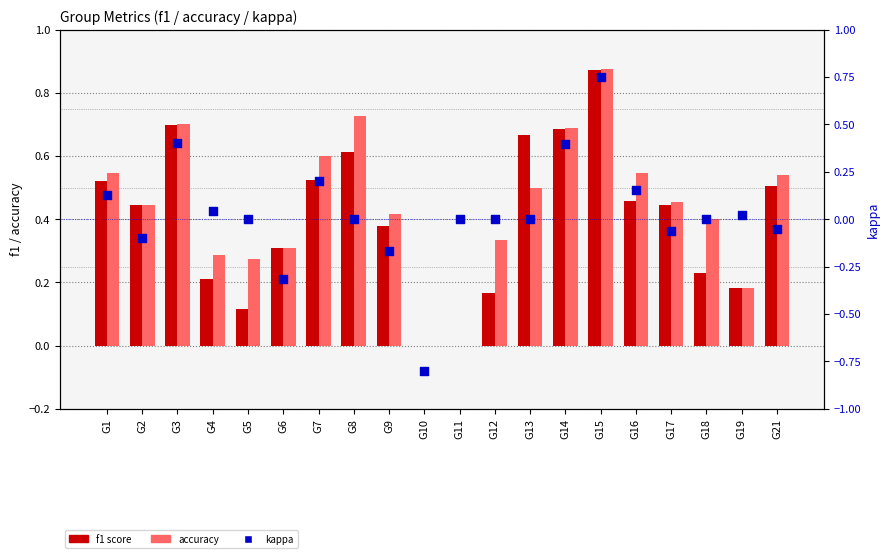

Which series has the widest spread of Y values?

kappa